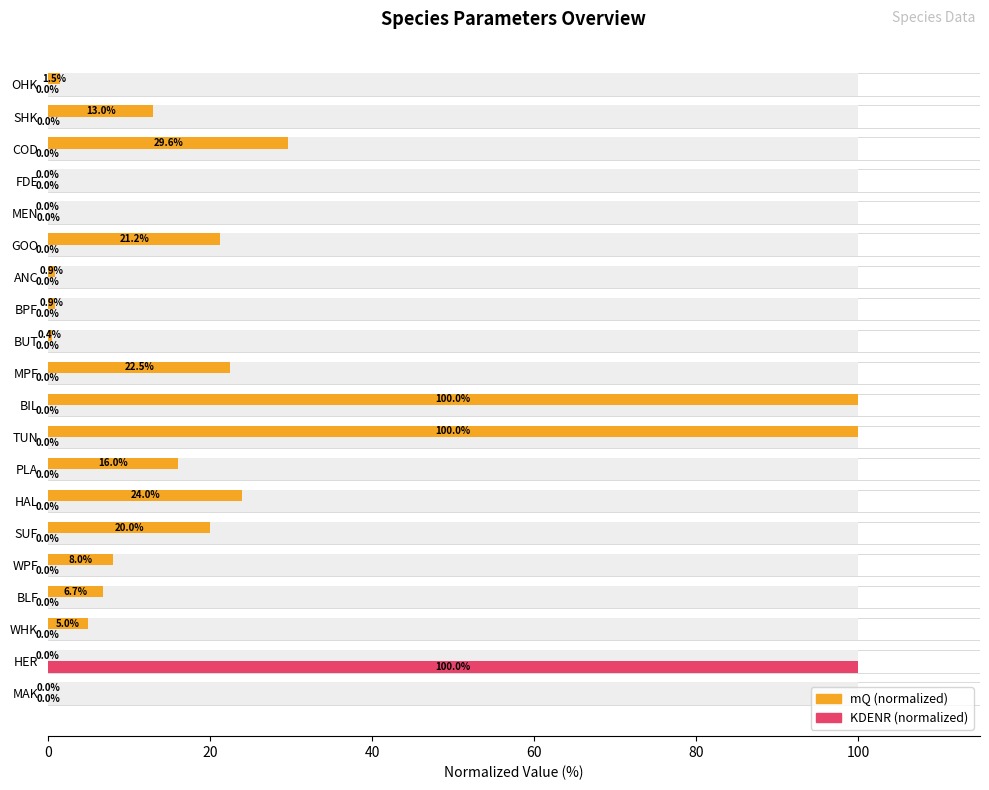

Count the number of data series in this chart.

2